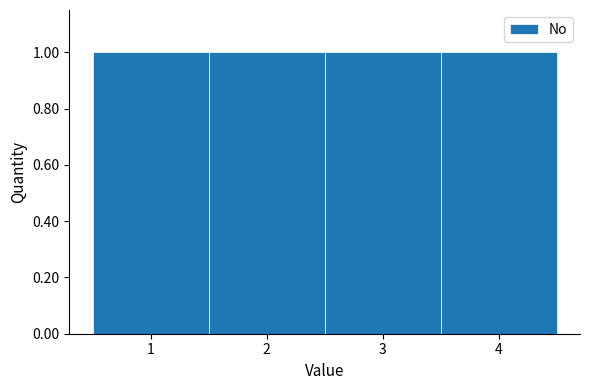

Reading left to right, transcribe this chart: for each bar, give the range it covers on the x-axis and its height. The values are not printed on the chart, so give them approximately, as read against the axis.

0.5 to 1.5: 1
1.5 to 2.5: 1
2.5 to 3.5: 1
3.5 to 4.5: 1